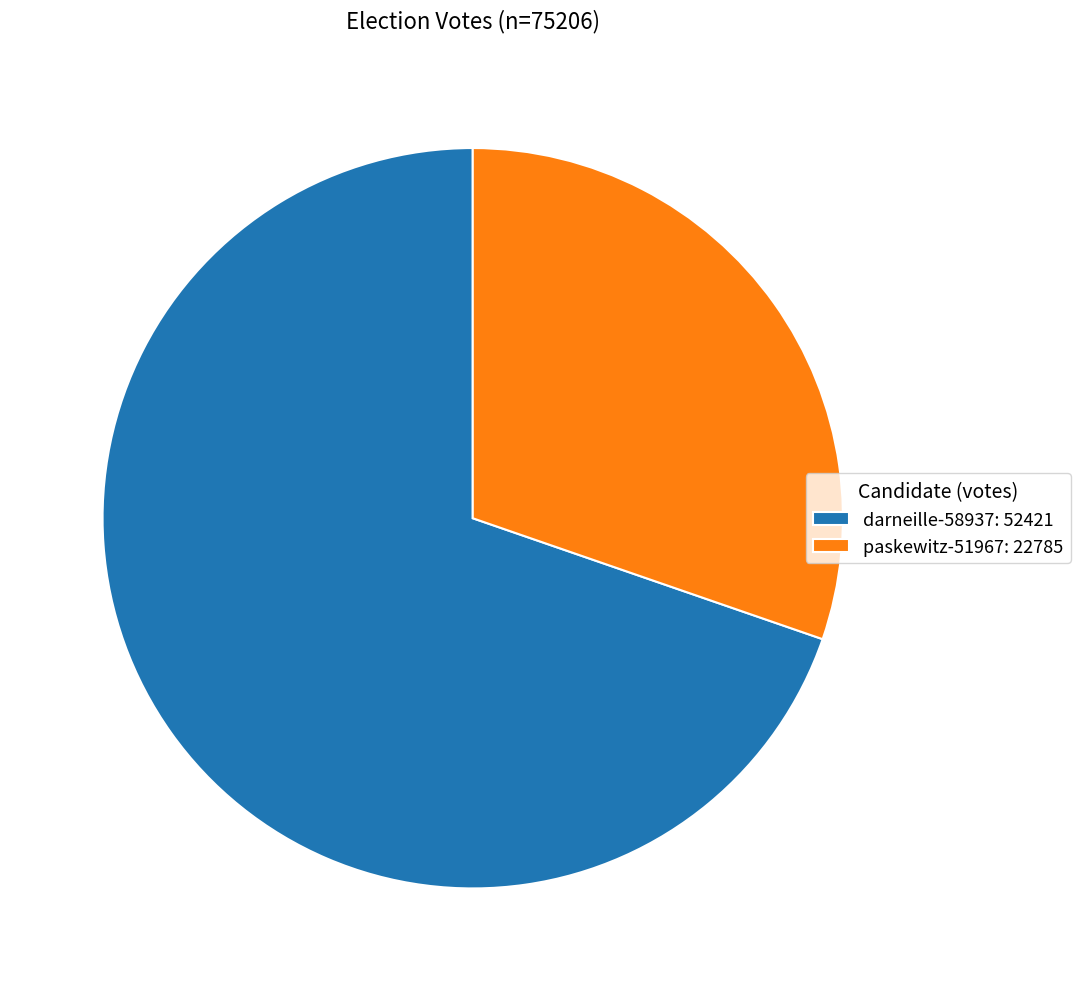

Approximately how many times larger is the value at paskewitz-51967 compared to darneille-58937?

0.4